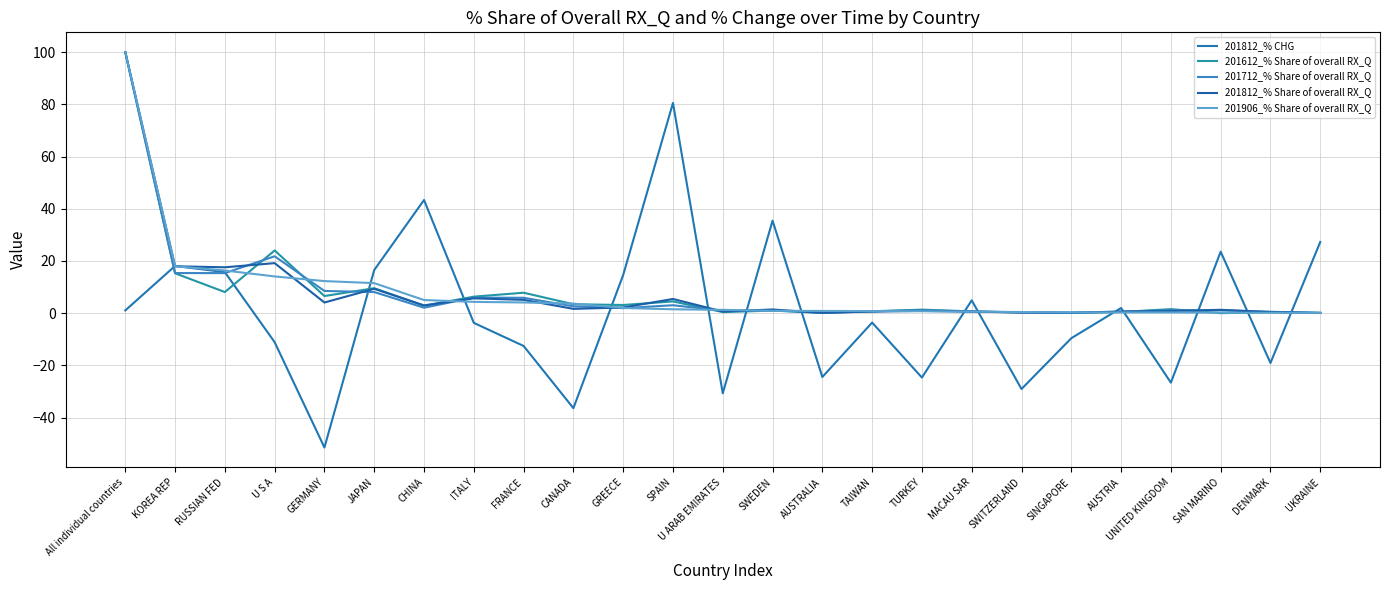

List the series in order of their peak value, lowest first.

201812_% CHG, 201612_% Share of overall RX_Q, 201712_% Share of overall RX_Q, 201812_% Share of overall RX_Q, 201906_% Share of overall RX_Q